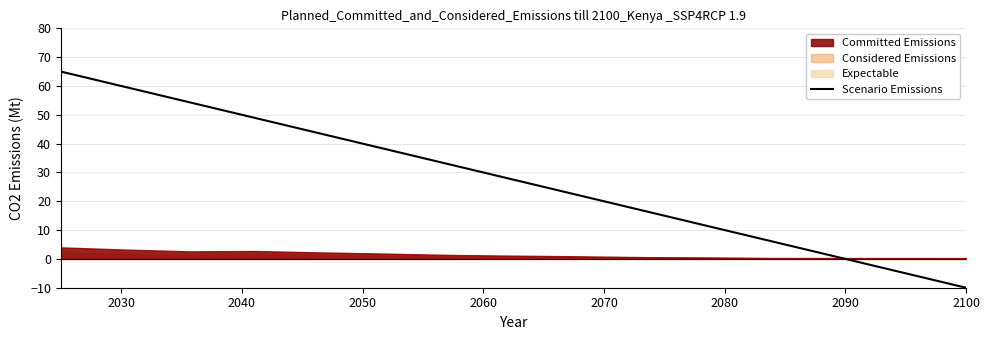

What is the lowest value of the Scenario Emissions series?

-10.0